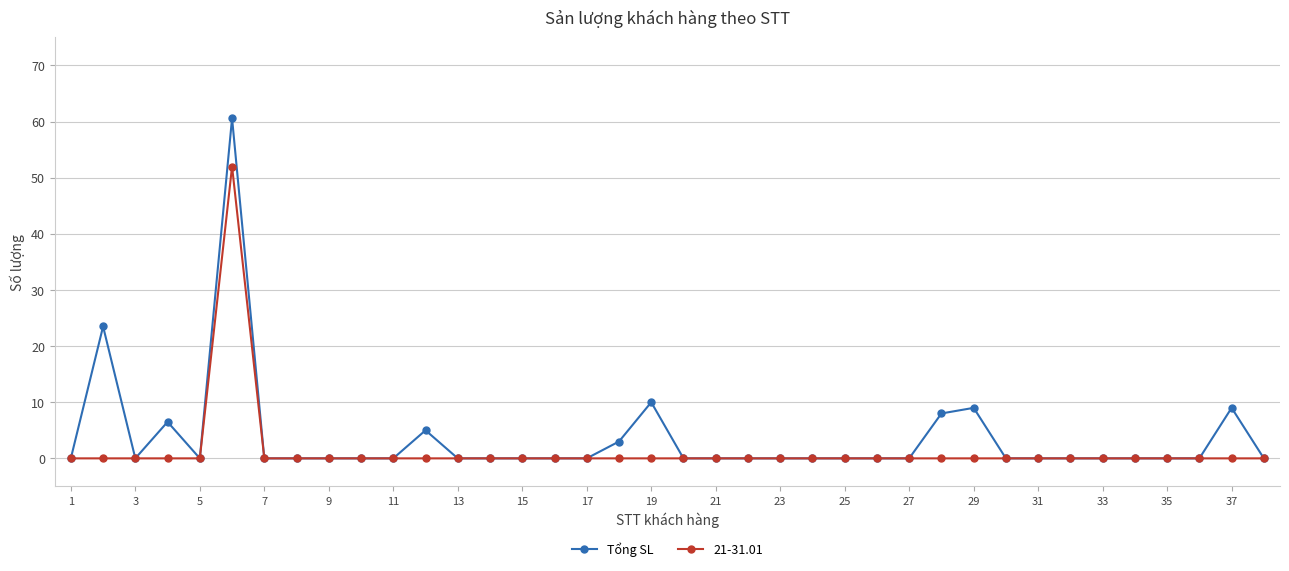

True or false: Tổng SL has more than 2 points higher than both neighbors.

True